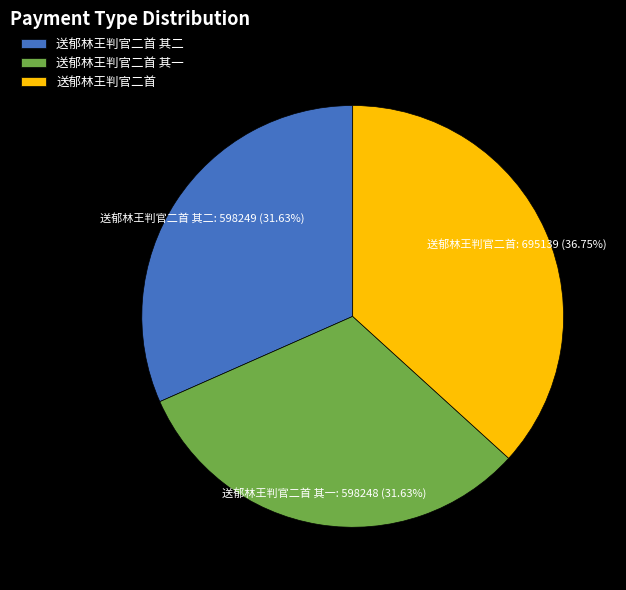

The 送郁林王判官二首 其二 slice represents 32% of the pie. True or false?

True